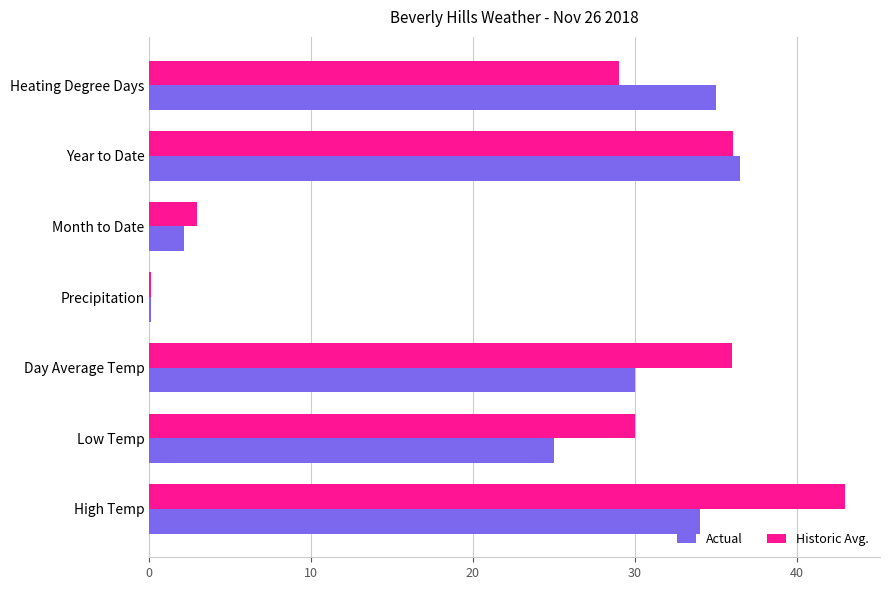

Between Low Temp and Precipitation, which series saw the biggest shift?

Historic Avg.